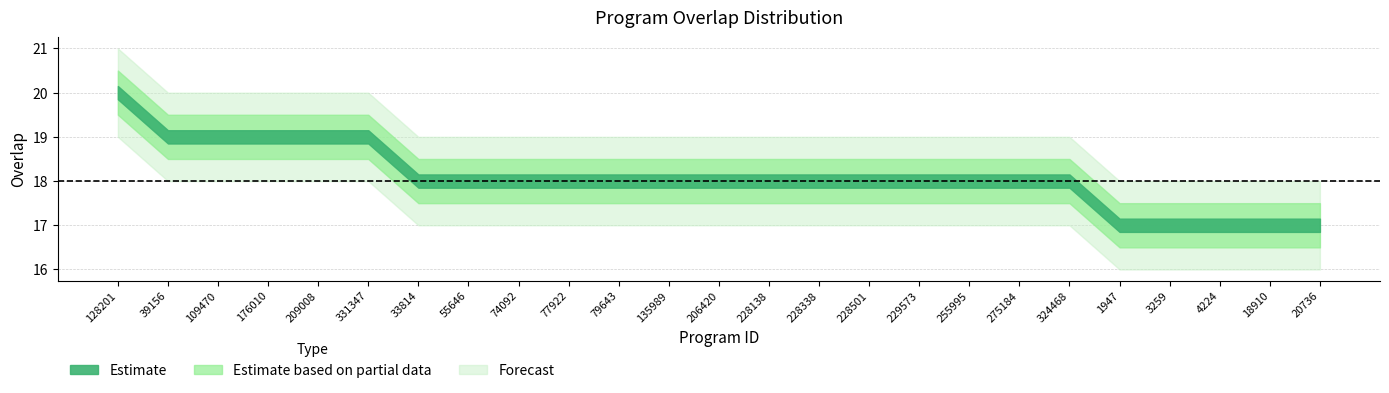

What is the average value?

18